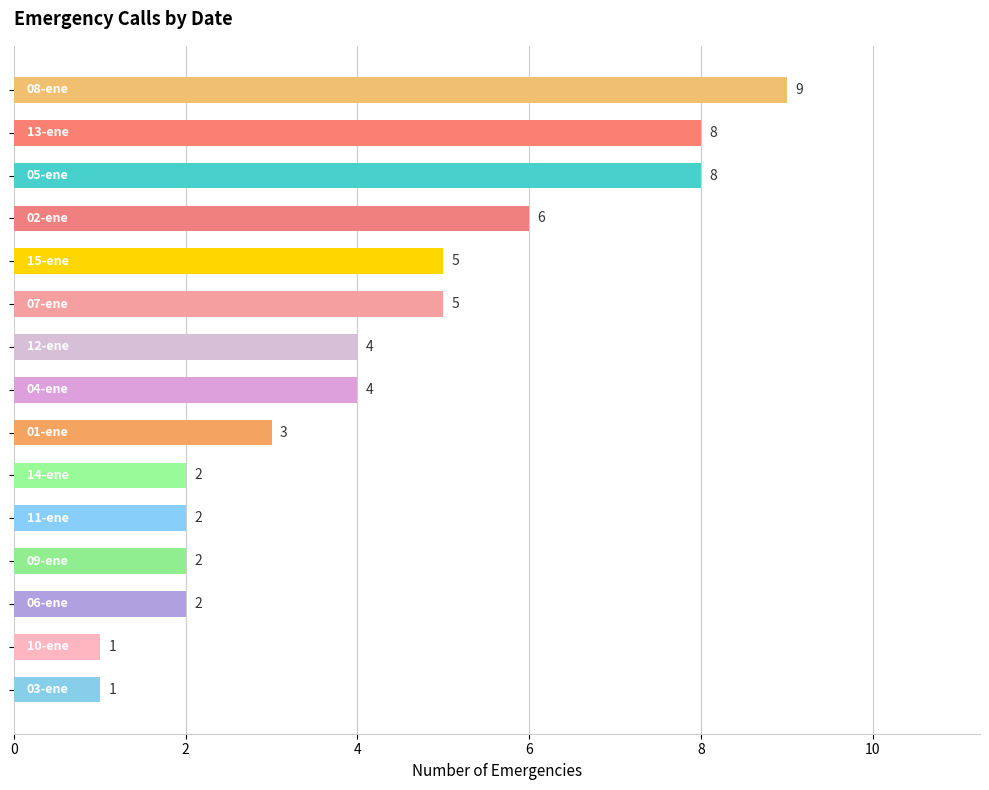

What is the maximum value shown in the chart?

9